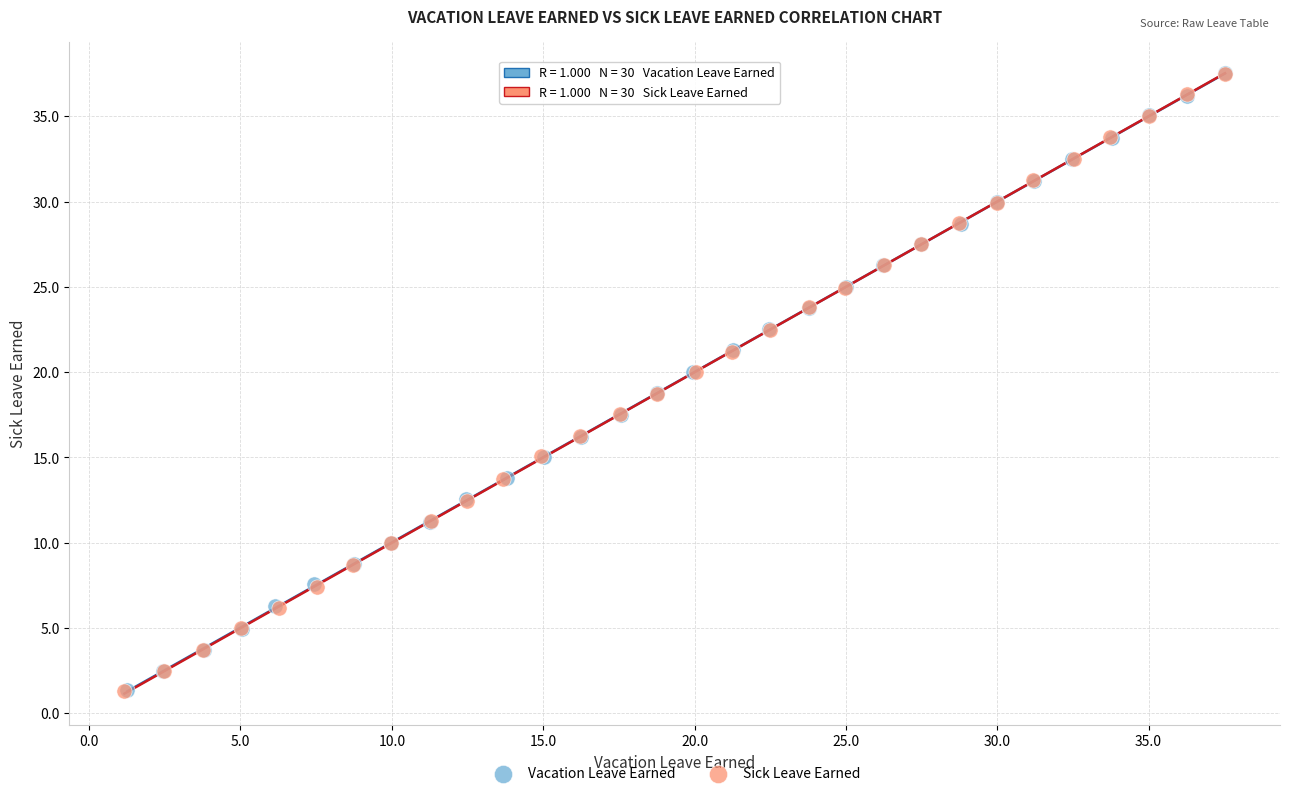

Which series has the widest spread of Y values?

Sick Leave Earned